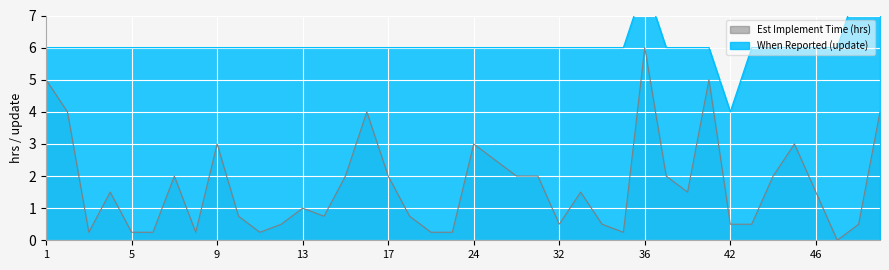

Rank the series by their maximum value, from lowest to highest.

Est Implement Time (hrs), When Reported (update)